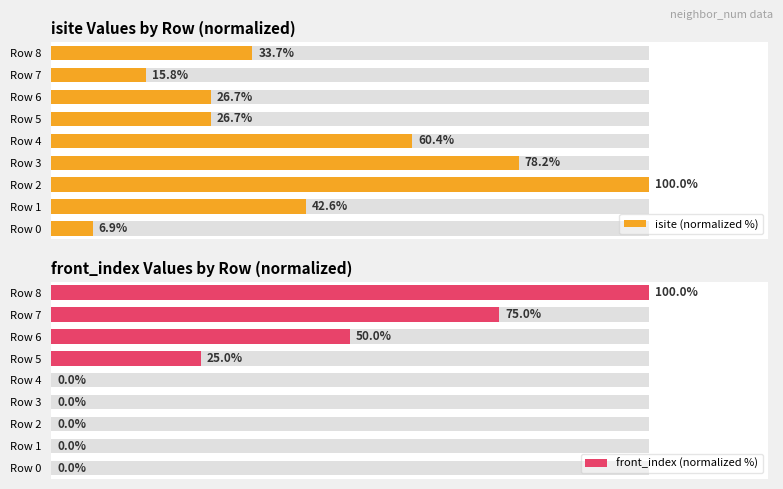

Are the bars grouped side by side (vs. stacked)?

Yes